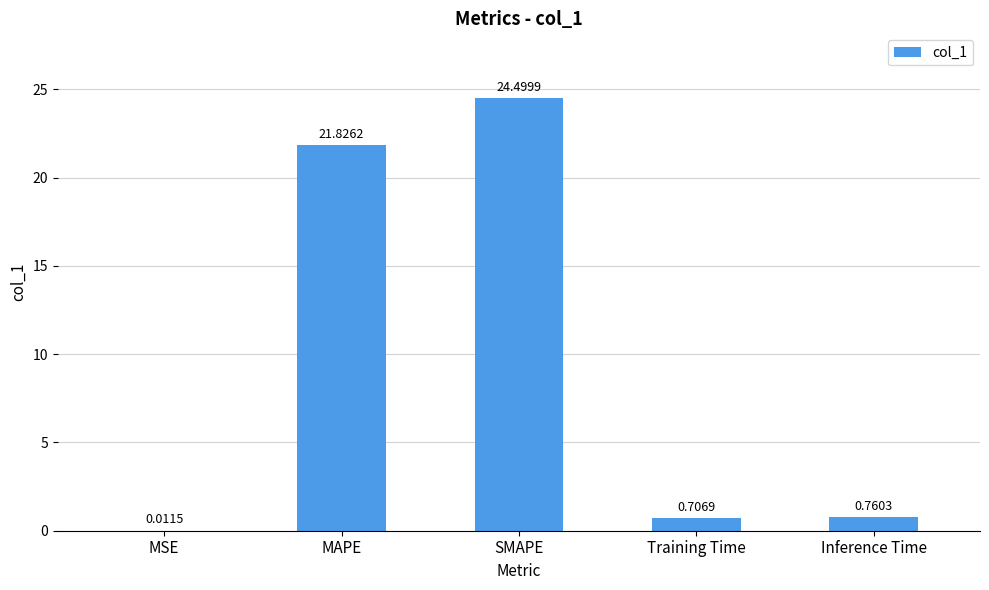

What is the sum of all values?

47.8